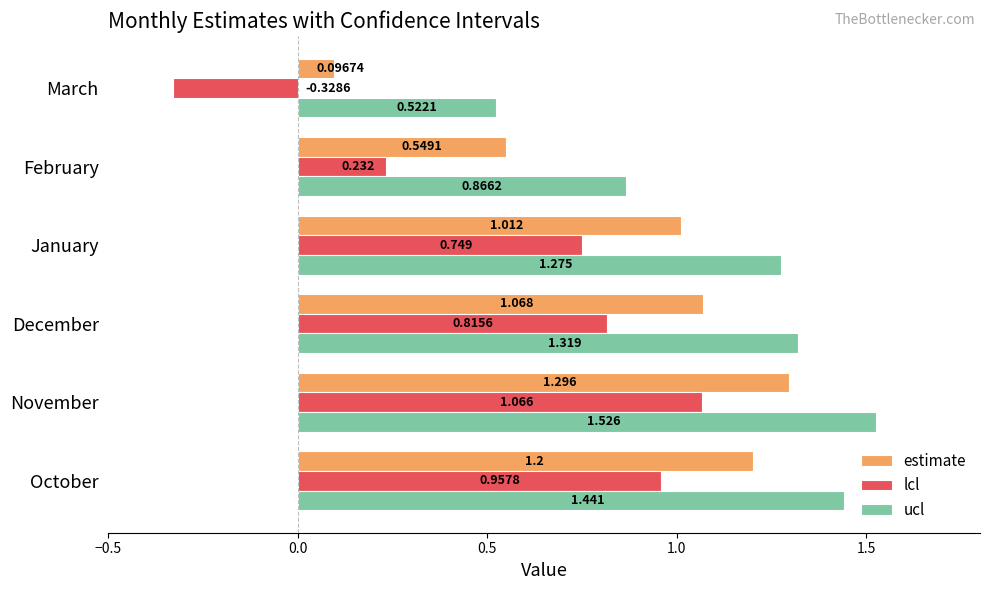

At which label is ucl closest to 1?

February